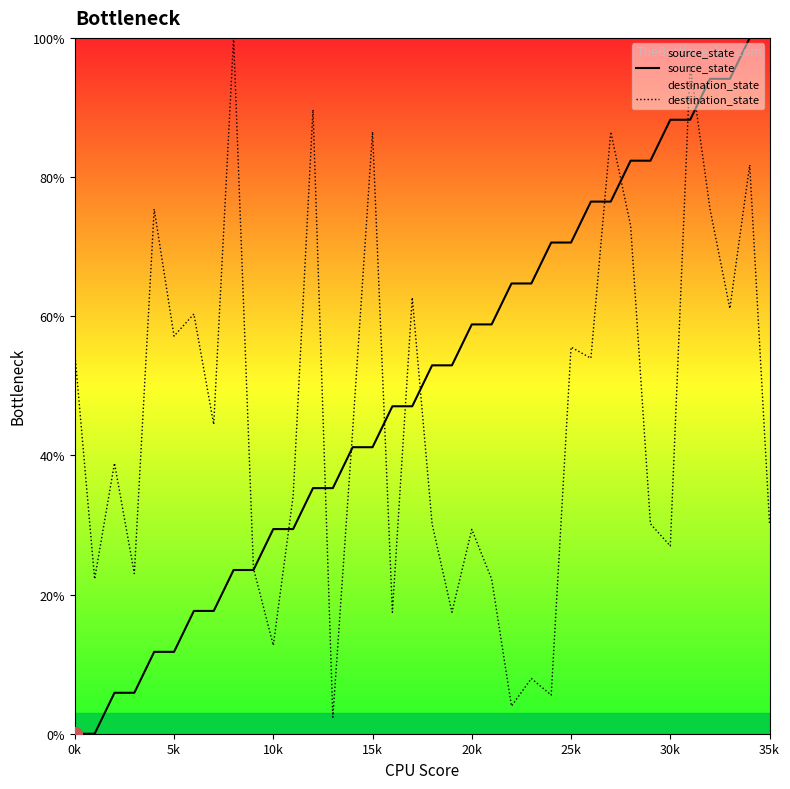

How many data points in destination_state are less than 43?

18